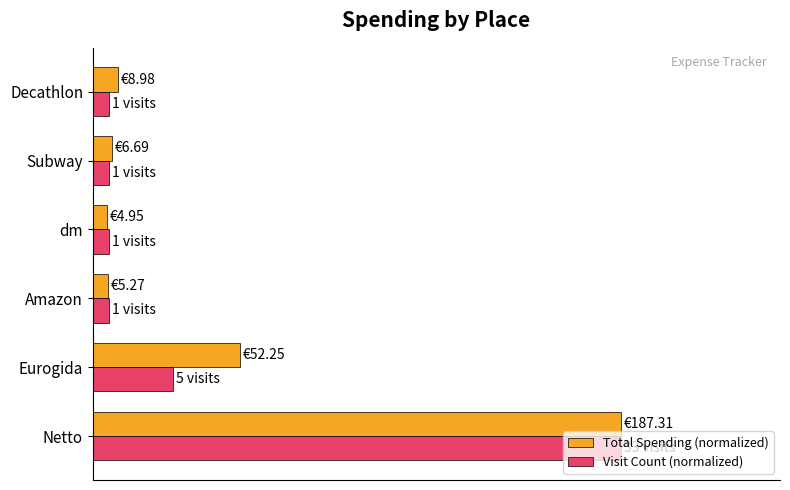

What are all the series names shown in the legend?

Total Spending (normalized), Visit Count (normalized)